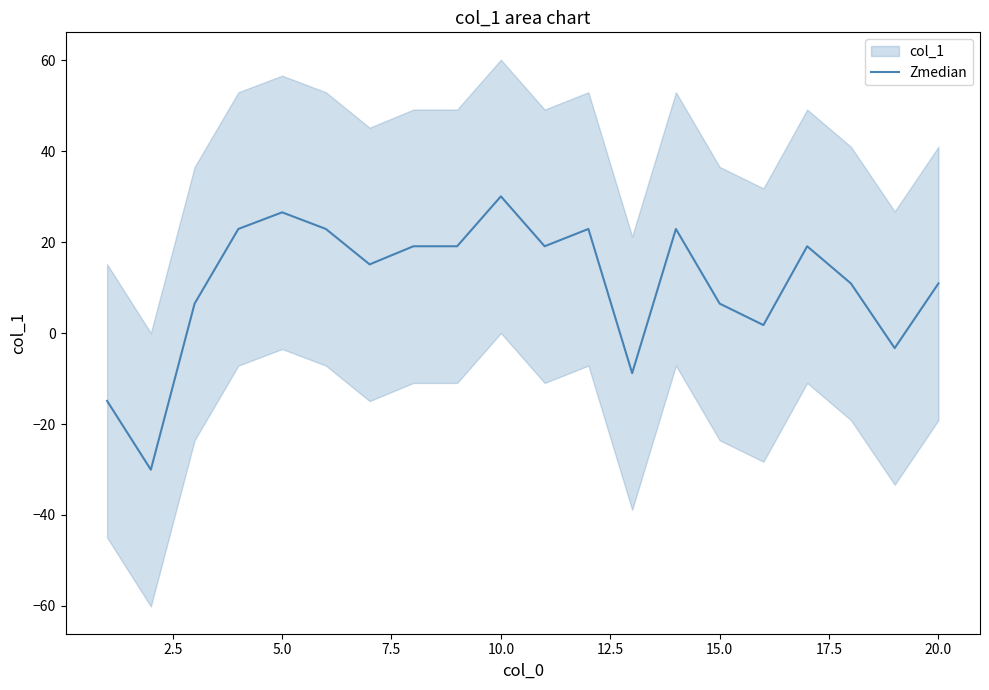

True or false: Zmedian has a value of 10.9 at 20.0.

True